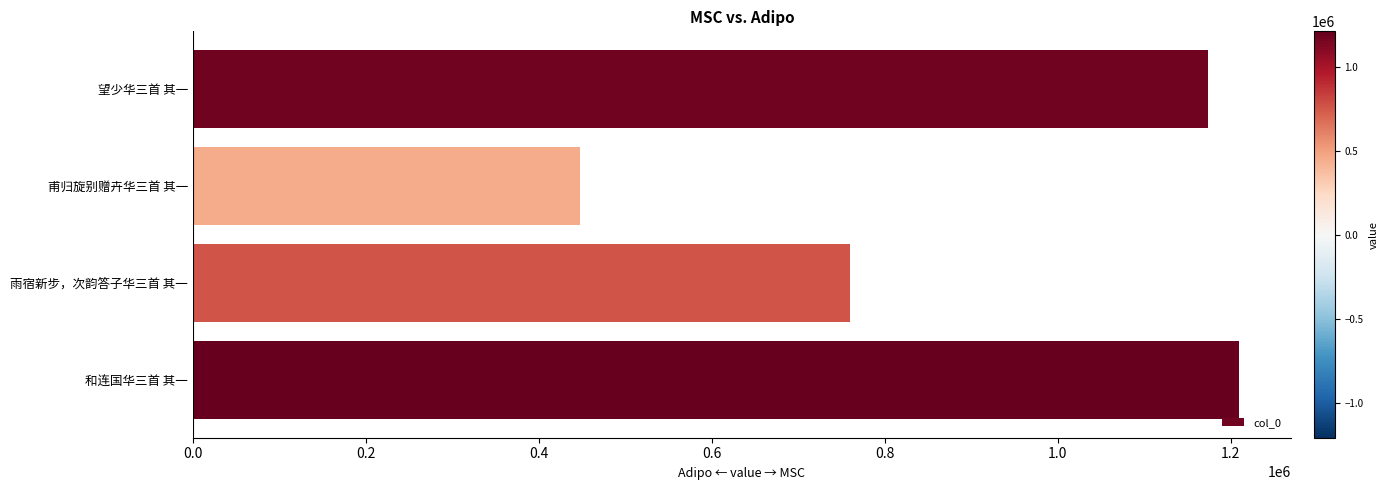

What is the difference between the values at 望少华三首 其一 and 甫归旋别赠卉华三首 其一?

726089